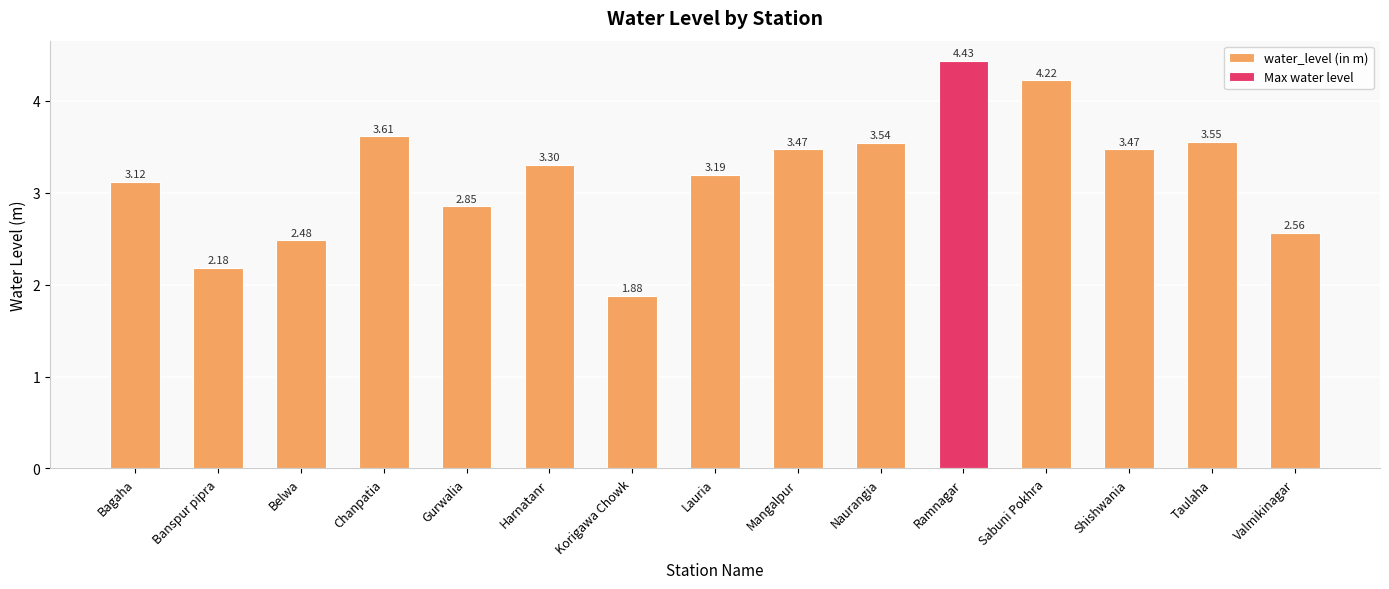

What is the label of the 6th bar from the left?

Harnatanr